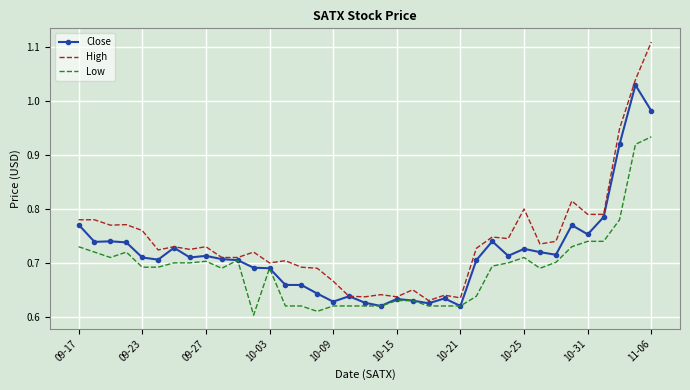

Which series has the largest total across all categories?

High